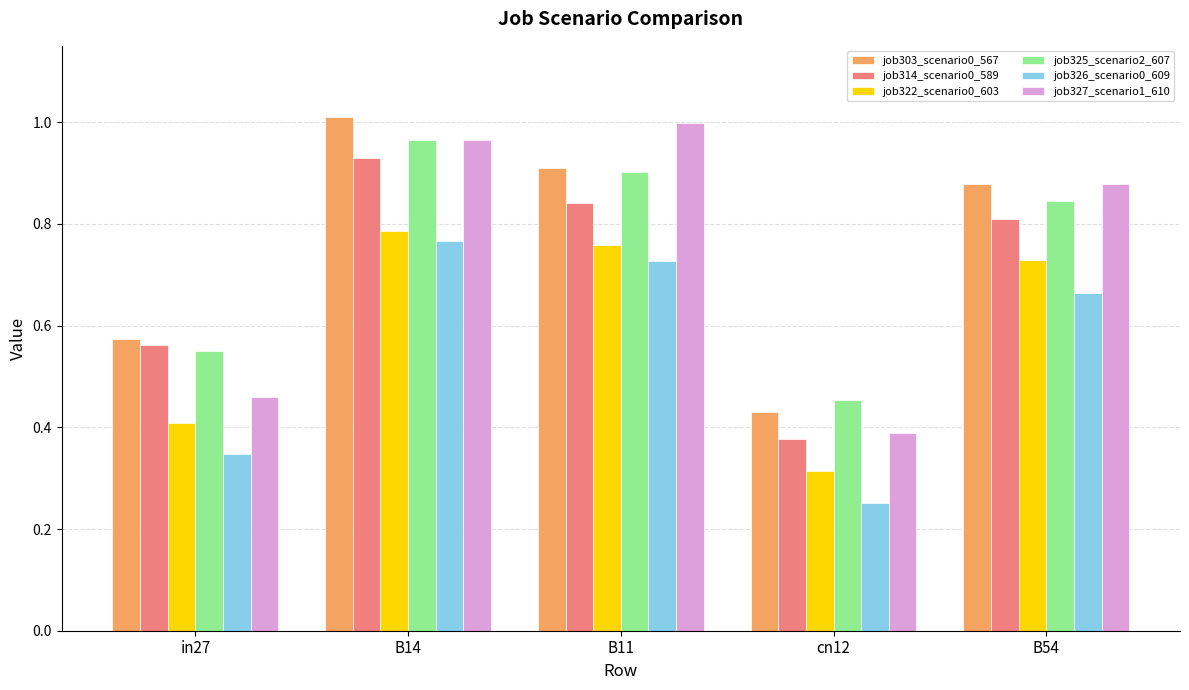

What is the sum of the job314_scenario0_589 values at B54 and B11?

1.7